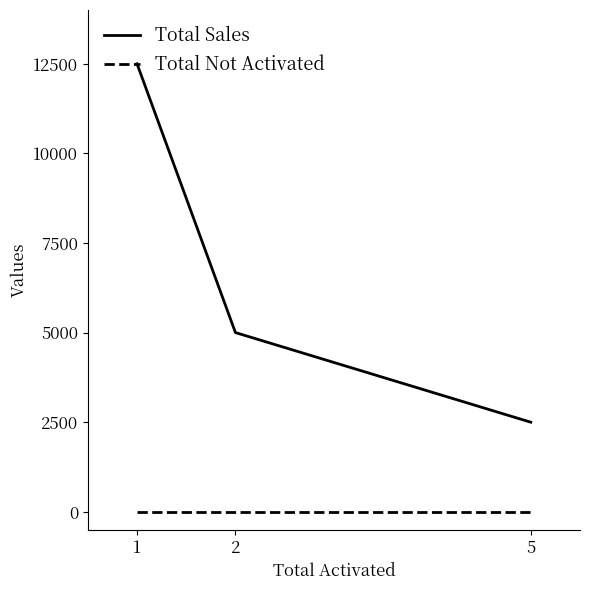

What is the sum of the Total Sales values at 2 and 5?

7500